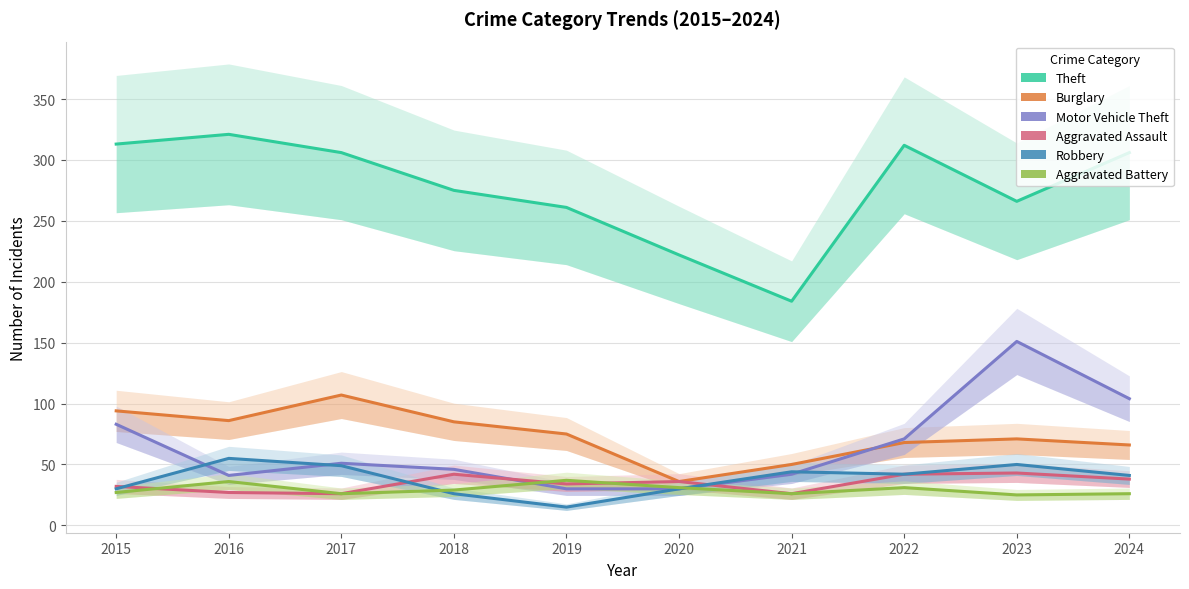

Is this an area chart (filled region under the line)?

No